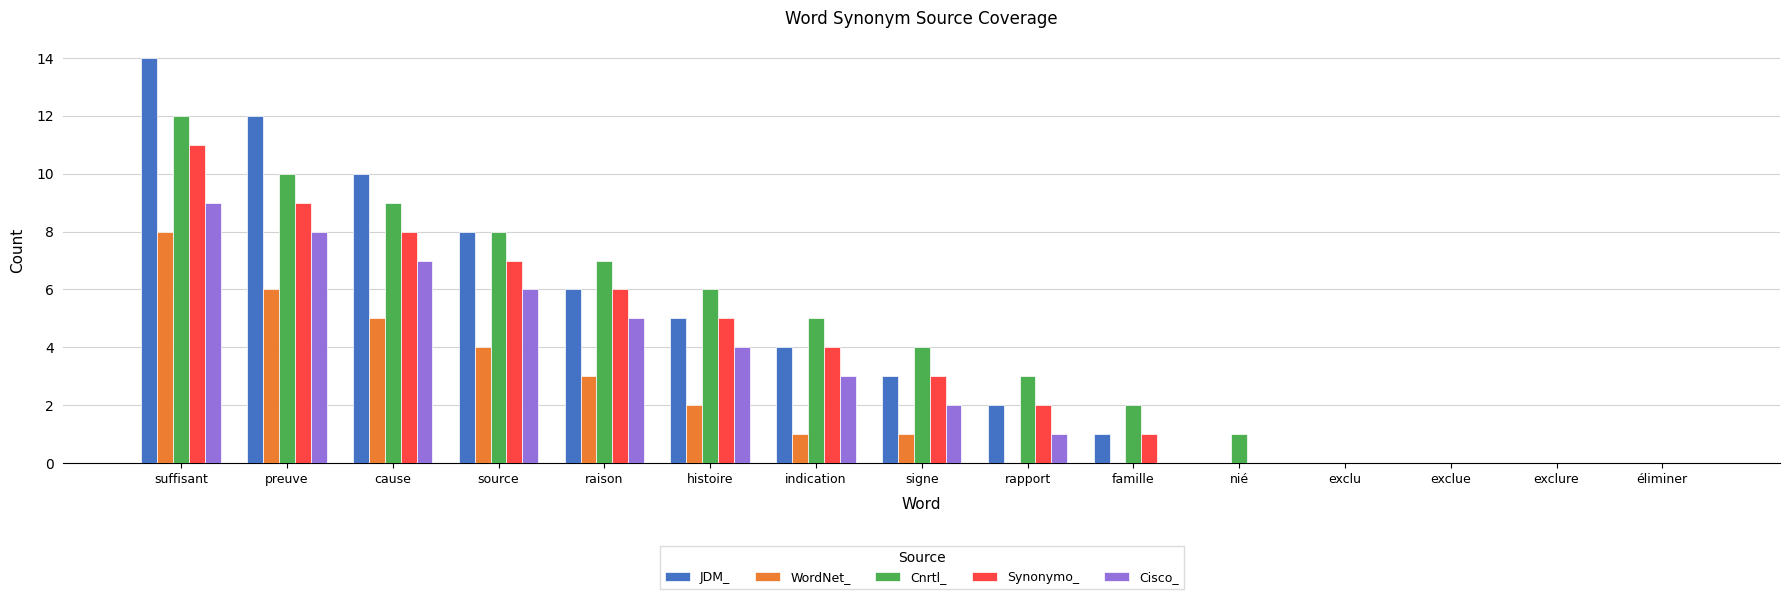

Read the JDM_ value at raison.

6